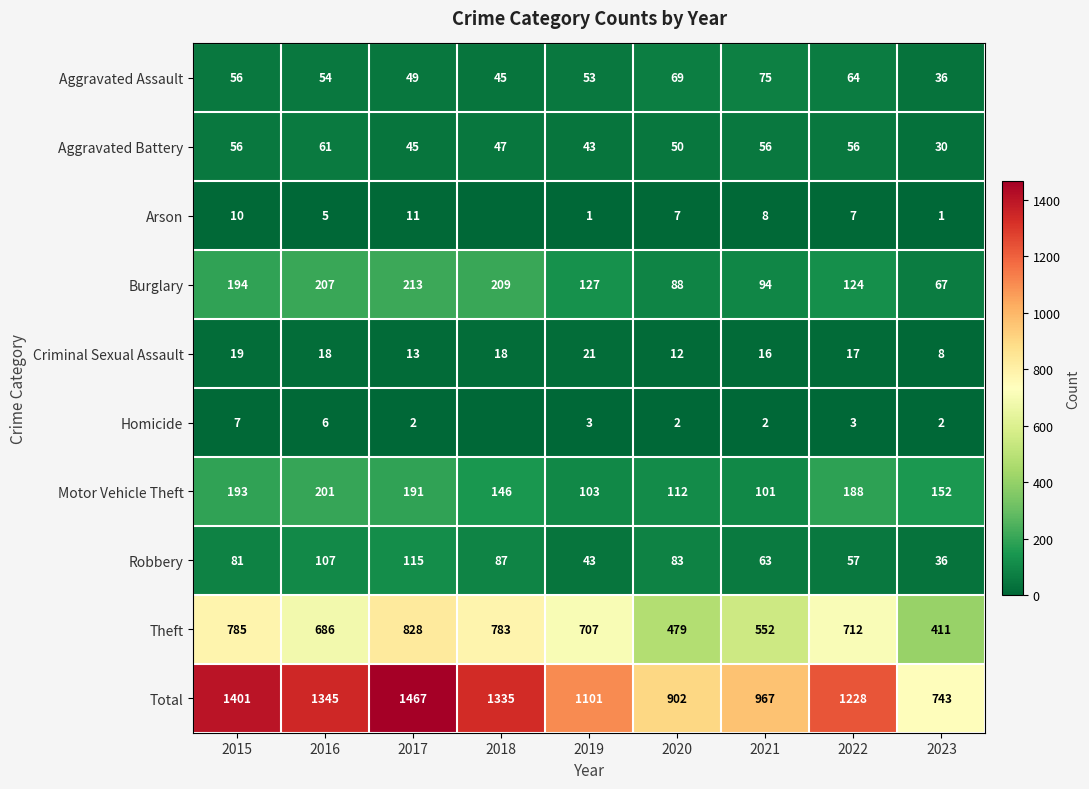

What is the difference between the highest and lowest values at 2023?

742